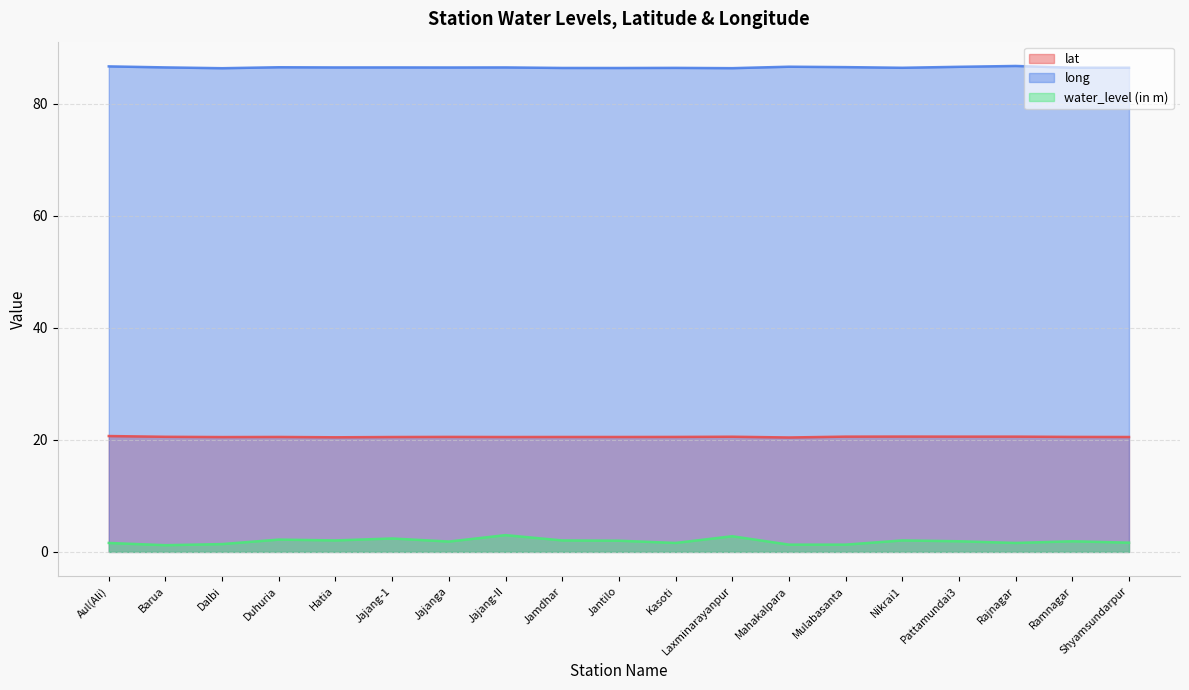

Reading left to right, what are all the values shown in this chart?

lat: Aul(Ali)=20.7	Barua=20.5	Dalbi=20.5	Duhuria=20.5	Hatia=20.5	Jajang-1=20.5	Jajanga=20.5	Jajang-II=20.5	Jamdhar=20.5	Jantilo=20.5	Kasoti=20.5	Laxminarayanpur=20.6	Mahakalpara=20.4	Mulabasanta=20.6	Nikrai1=20.6	Pattamundai3=20.6	Rajnagar=20.6	Ramnagar=20.5	Shyamsundarpur=20.5
long: Aul(Ali)=86.6	Barua=86.5	Dalbi=86.3	Duhuria=86.5	Hatia=86.5	Jajang-1=86.5	Jajanga=86.4	Jajang-II=86.5	Jamdhar=86.4	Jantilo=86.4	Kasoti=86.4	Laxminarayanpur=86.3	Mahakalpara=86.6	Mulabasanta=86.5	Nikrai1=86.4	Pattamundai3=86.6	Rajnagar=86.7	Ramnagar=86.4	Shyamsundarpur=86.4
water_level (in m): Aul(Ali)=1.6	Barua=1.2	Dalbi=1.4	Duhuria=2.2	Hatia=2.0	Jajang-1=2.4	Jajanga=1.9	Jajang-II=3.0	Jamdhar=2.0	Jantilo=2.0	Kasoti=1.6	Laxminarayanpur=2.8	Mahakalpara=1.3	Mulabasanta=1.3	Nikrai1=2.0	Pattamundai3=1.9	Rajnagar=1.6	Ramnagar=1.9	Shyamsundarpur=1.6